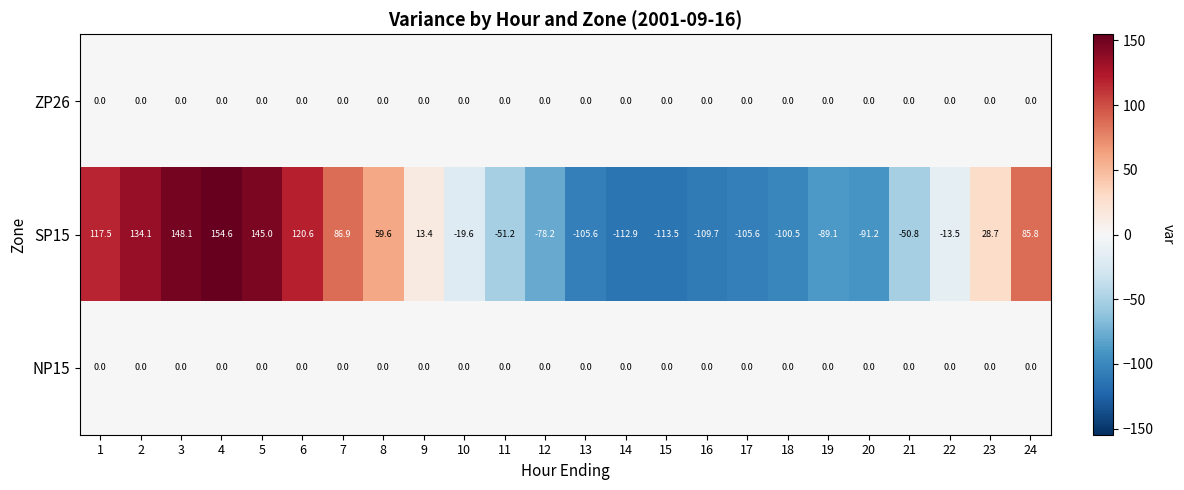

What is the greatest value displayed?

154.6